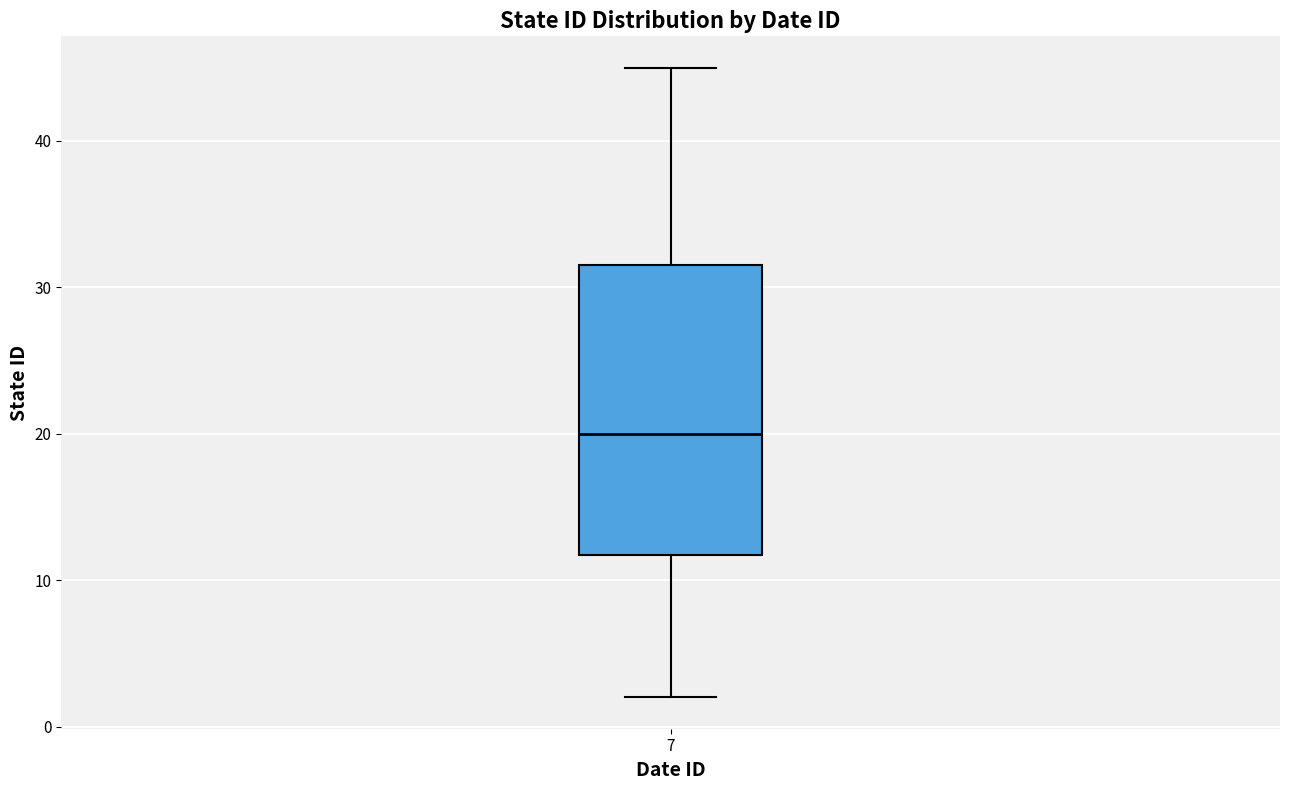

Read this box plot against the y-axis: the position of the median line, the range covered by the box, and the ends of both whiskers. The values are not printed on the chart, so give them approximately, as read against the axis.

median 20, box 12 to 32, whiskers 2 to 45